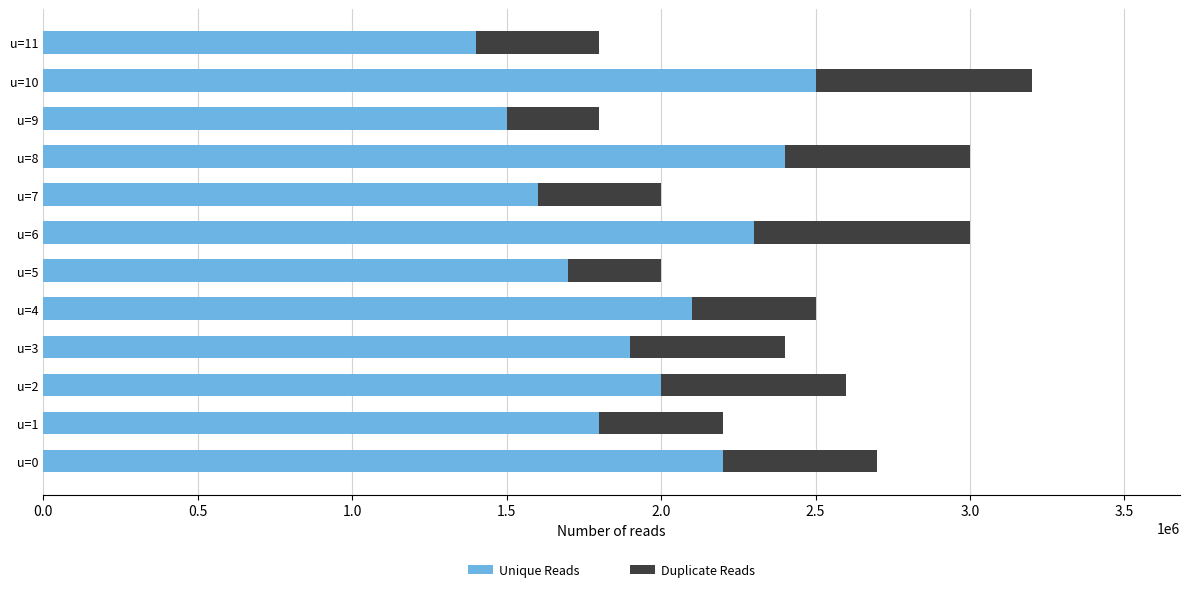

At which category is the sum across all series the highest?

u=10